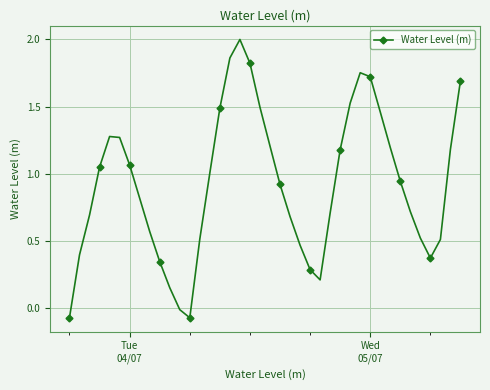

What is the greatest value displayed?

2.0